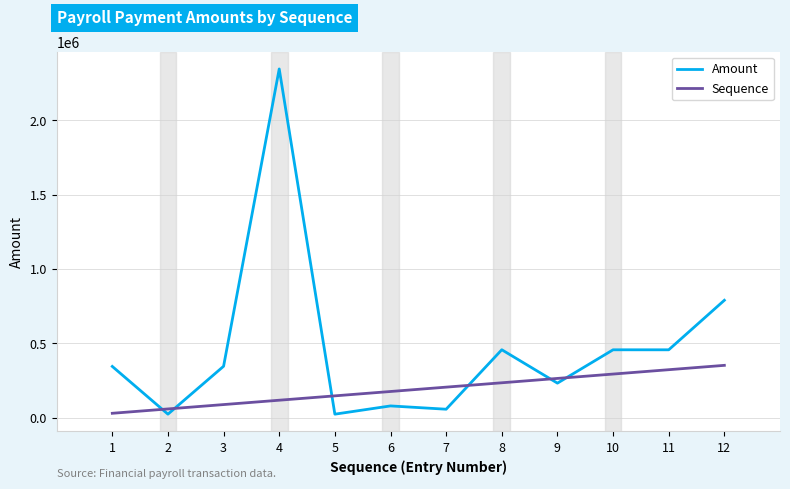

What is the minimum value shown in the chart?

23400.0